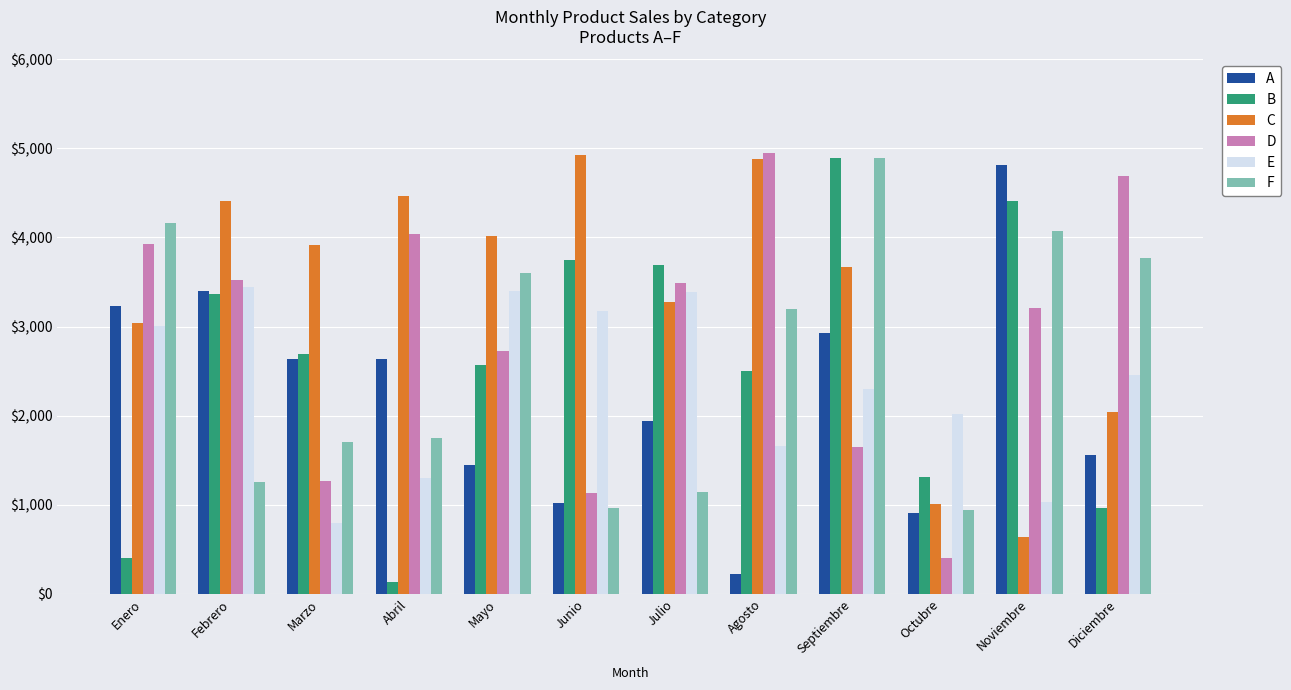

Which category has the lowest value in the E series?

Marzo